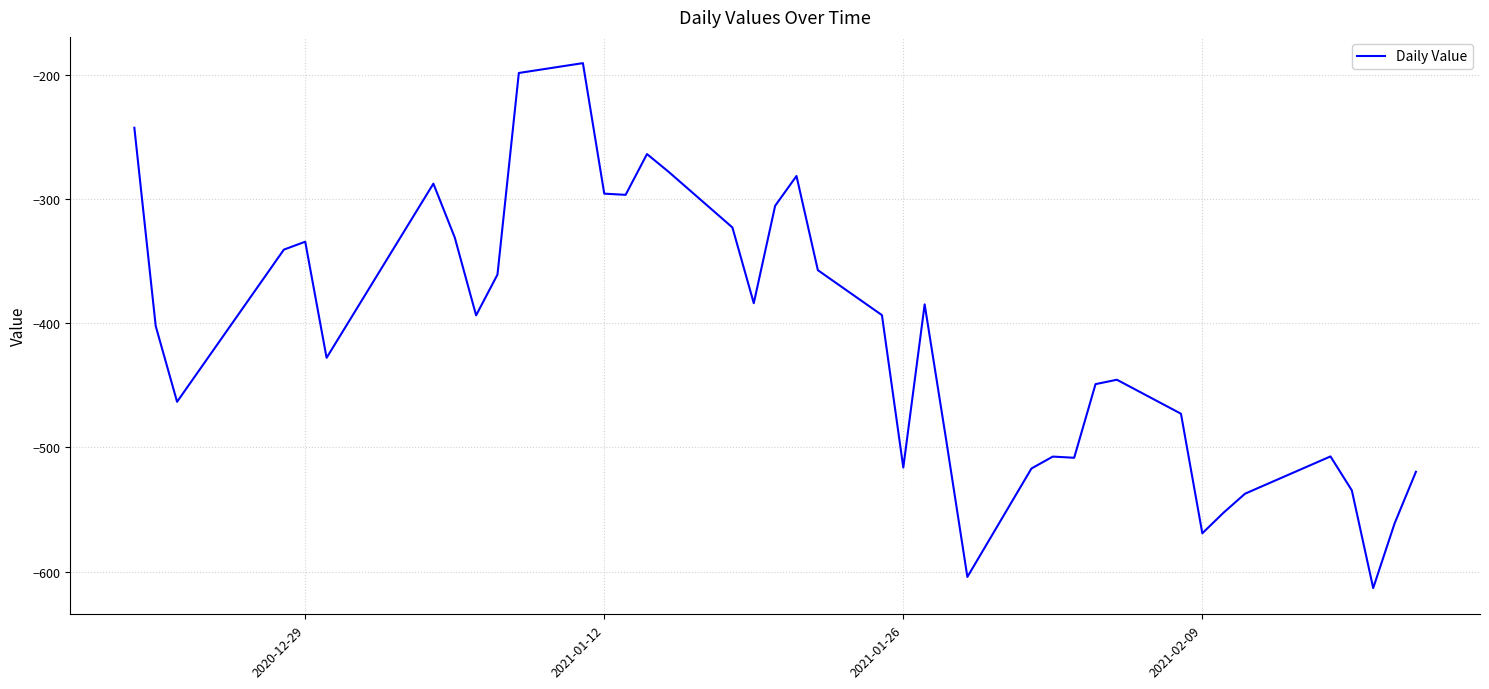

What is the greatest value displayed?

-190.8